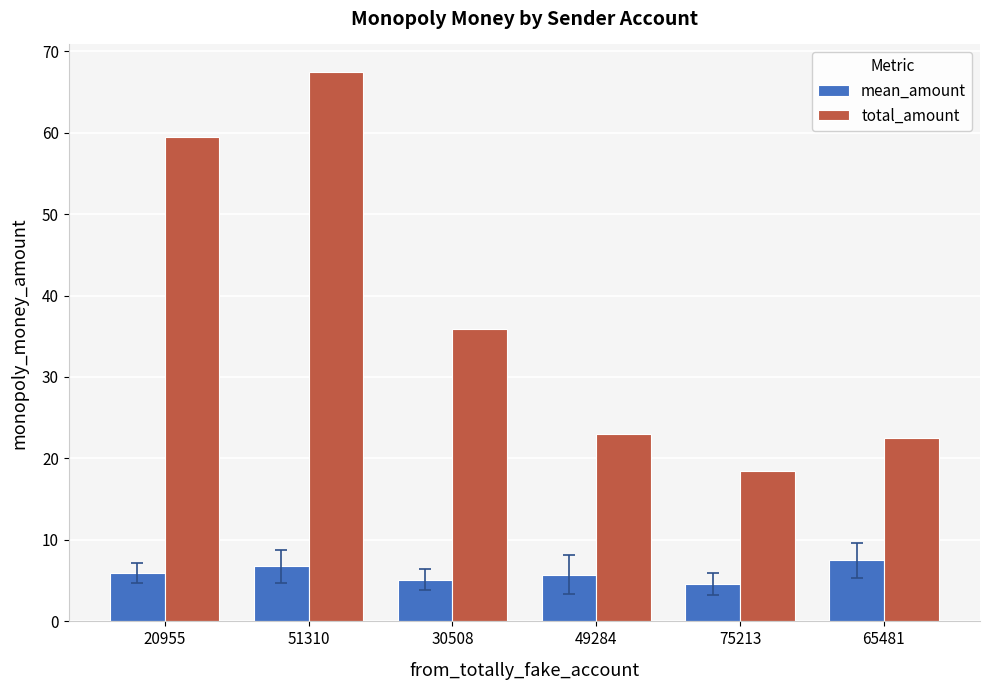

Rank the series at 49284 from lowest to highest value.

mean_amount, total_amount